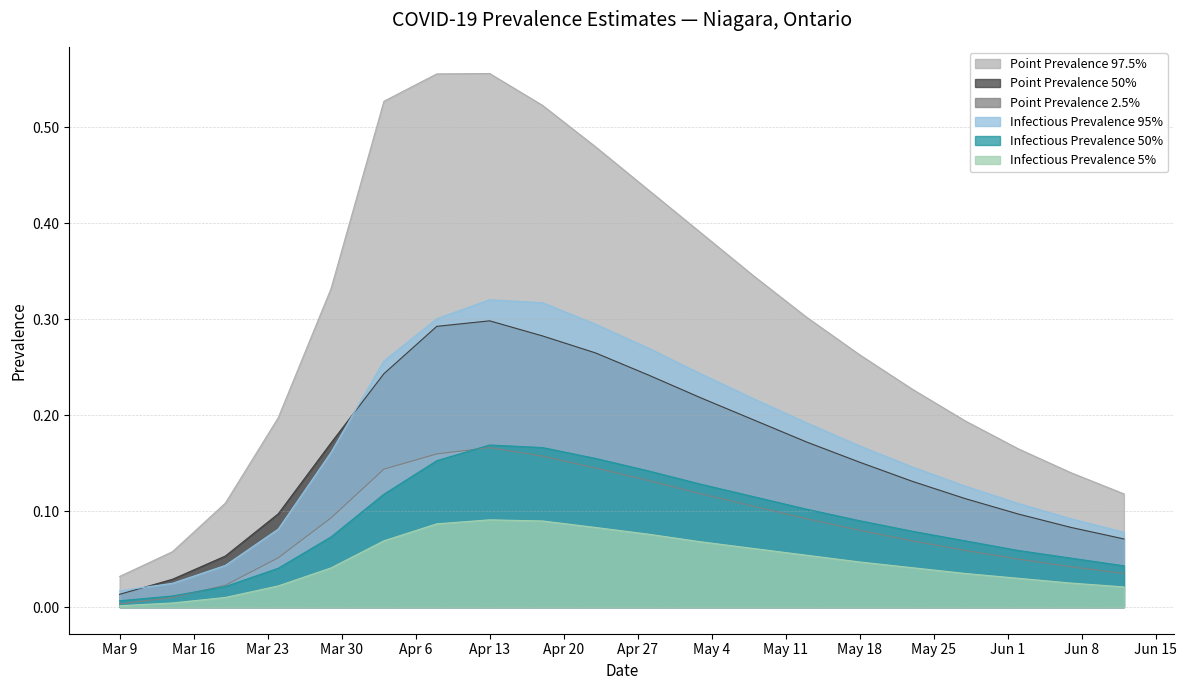

True or false: pointprevalence_975 has a value of 0.1 at 2020-06-07.

False